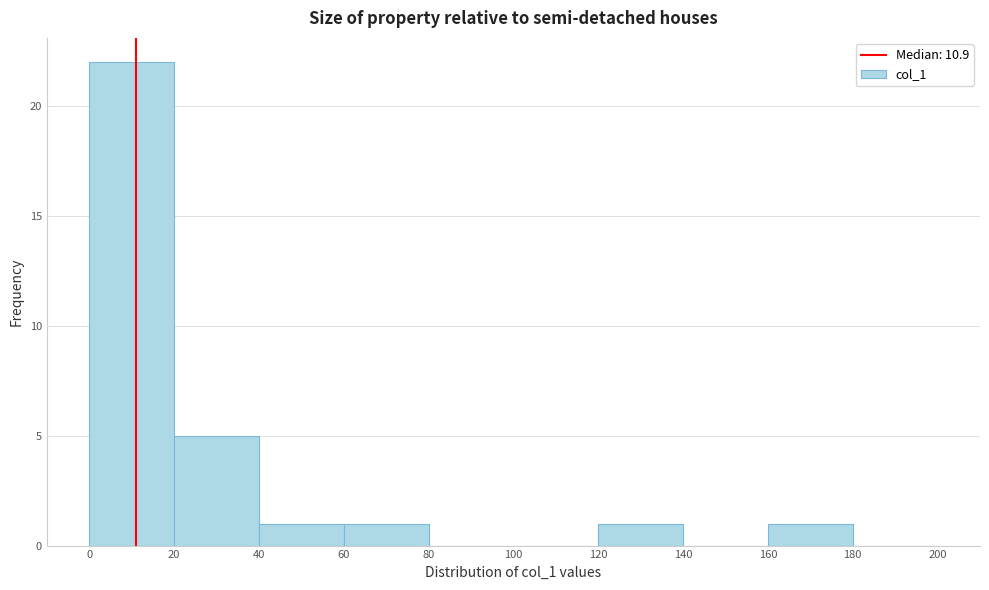

Over which range of the x-axis is the bar tallest?

0 to 20